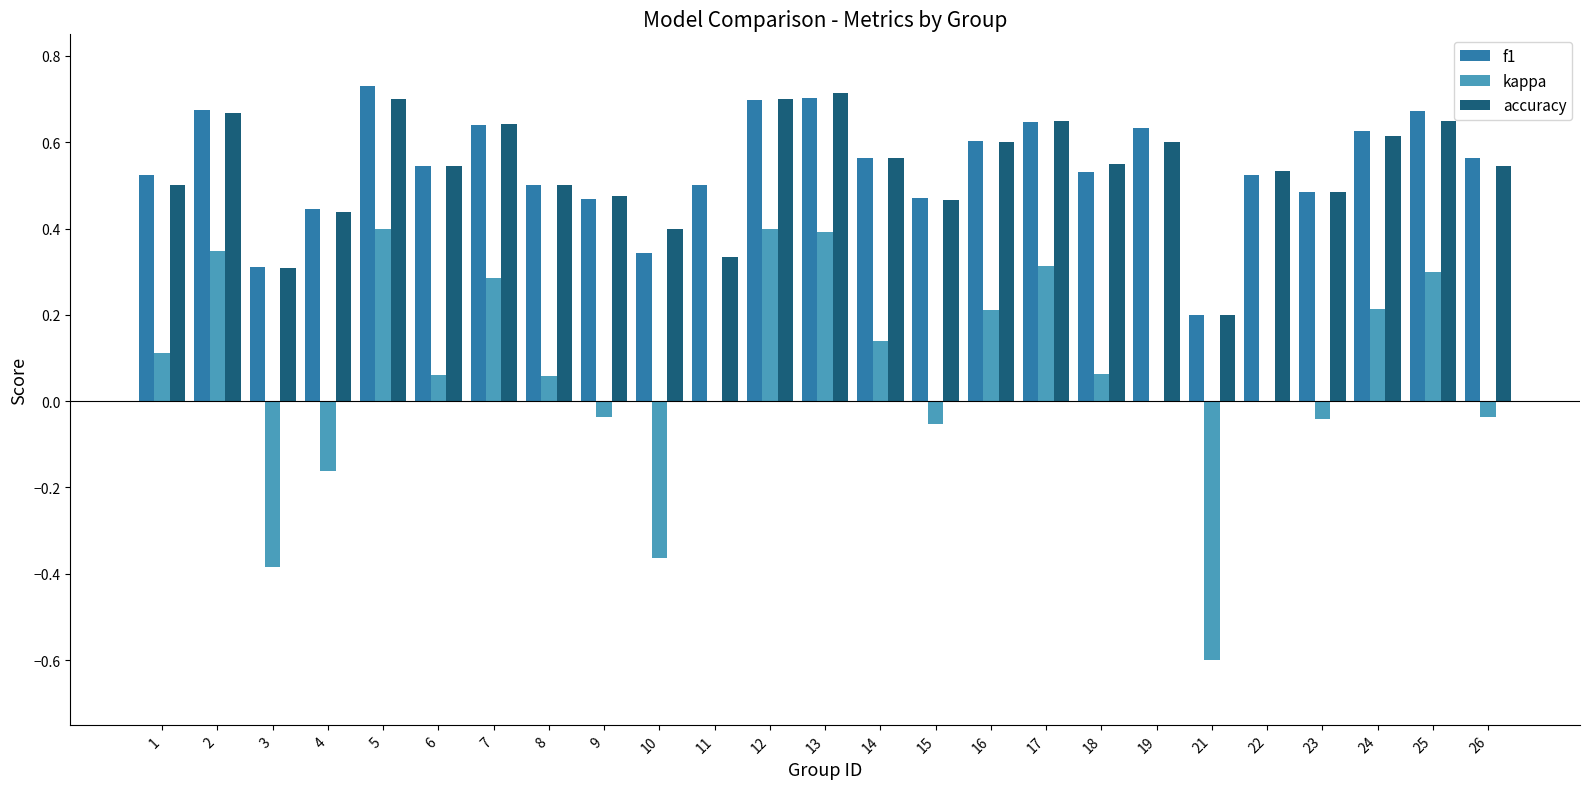

Is the value of kappa at 18 greater than the value of accuracy at 10?

No